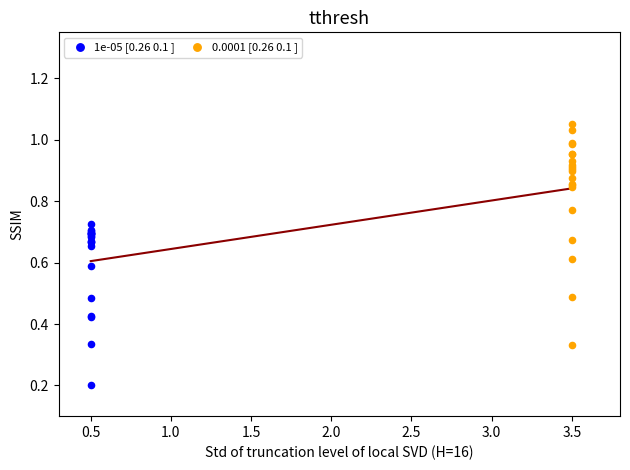

Which series has the widest spread of Y values?

0.0001 [0.26 0.1 ]